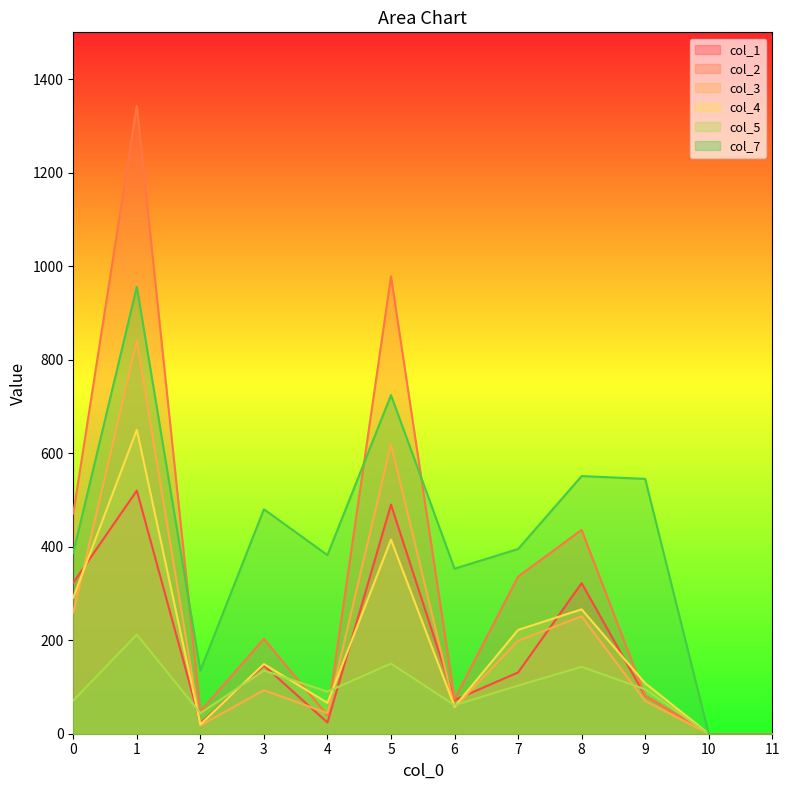

Between 11 and 5, which is larger?

5